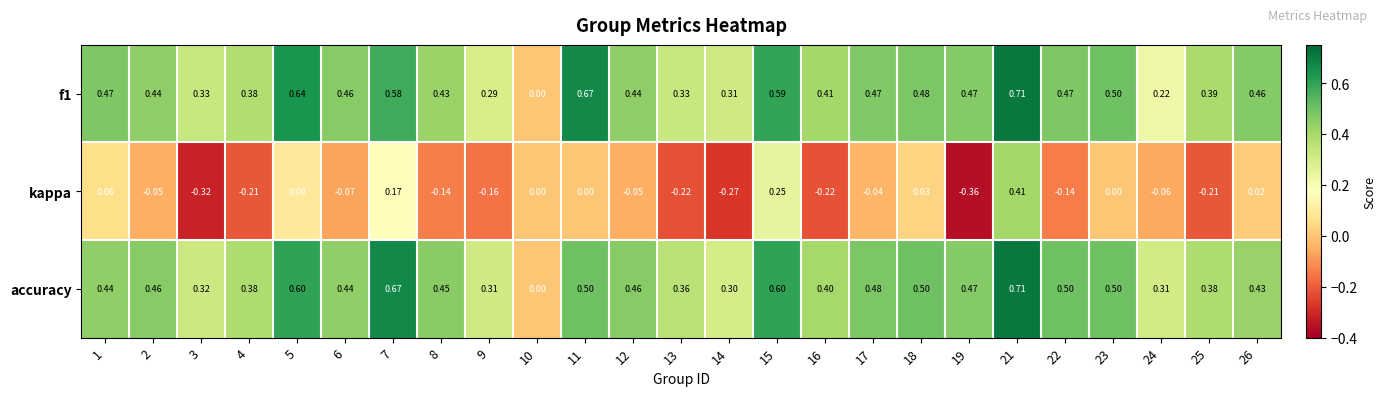

At 6, list the series in order from largest to smallest.

f1, accuracy, kappa